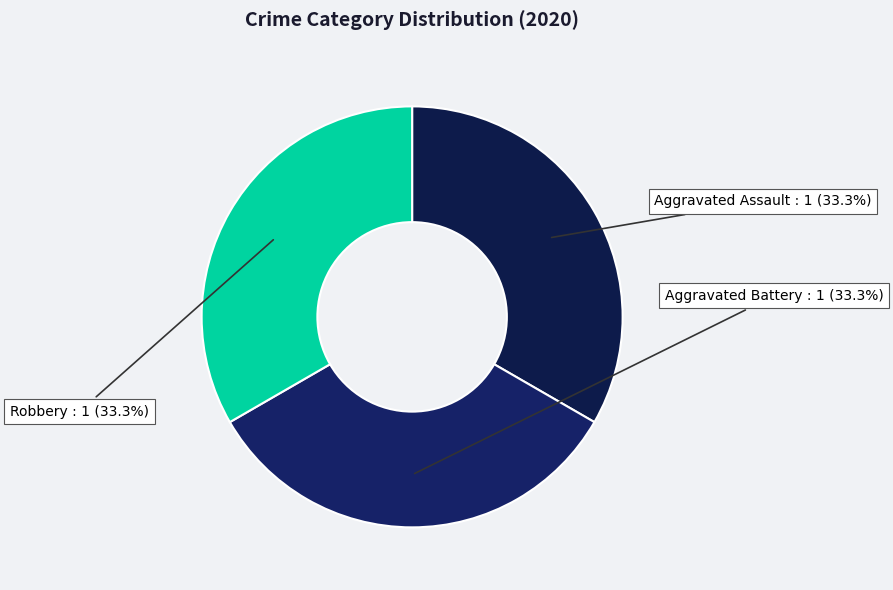

How many slices are in this pie chart?

3